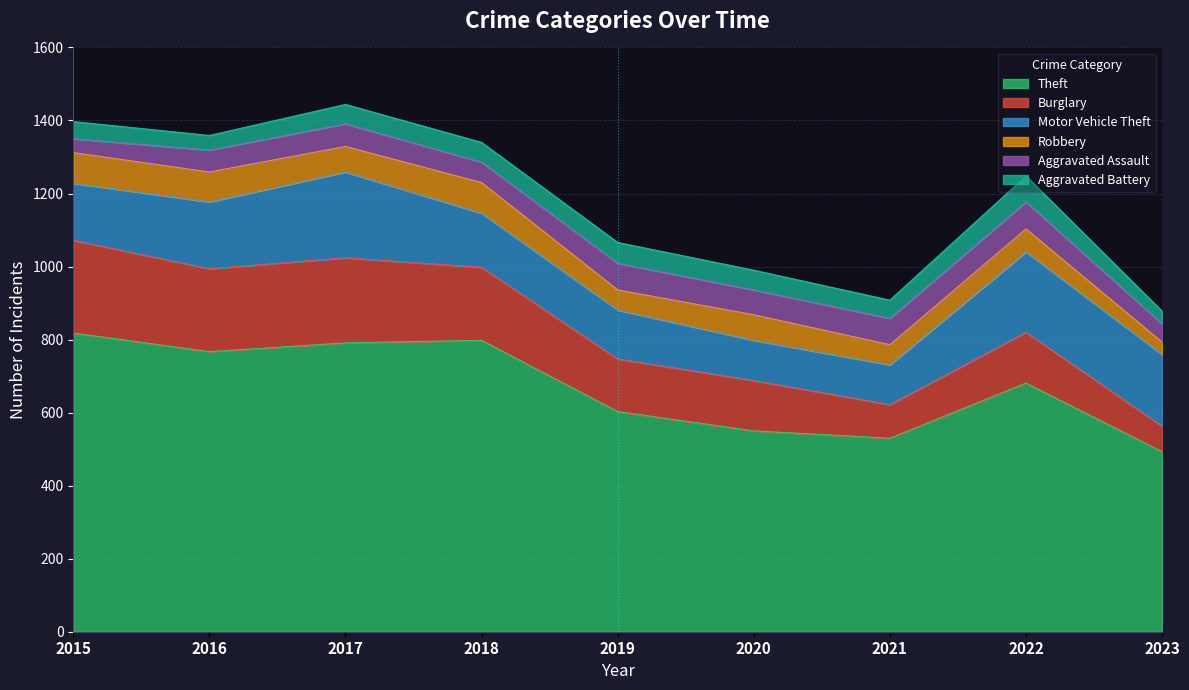

Which label corresponds to the smallest value in the chart?

2023